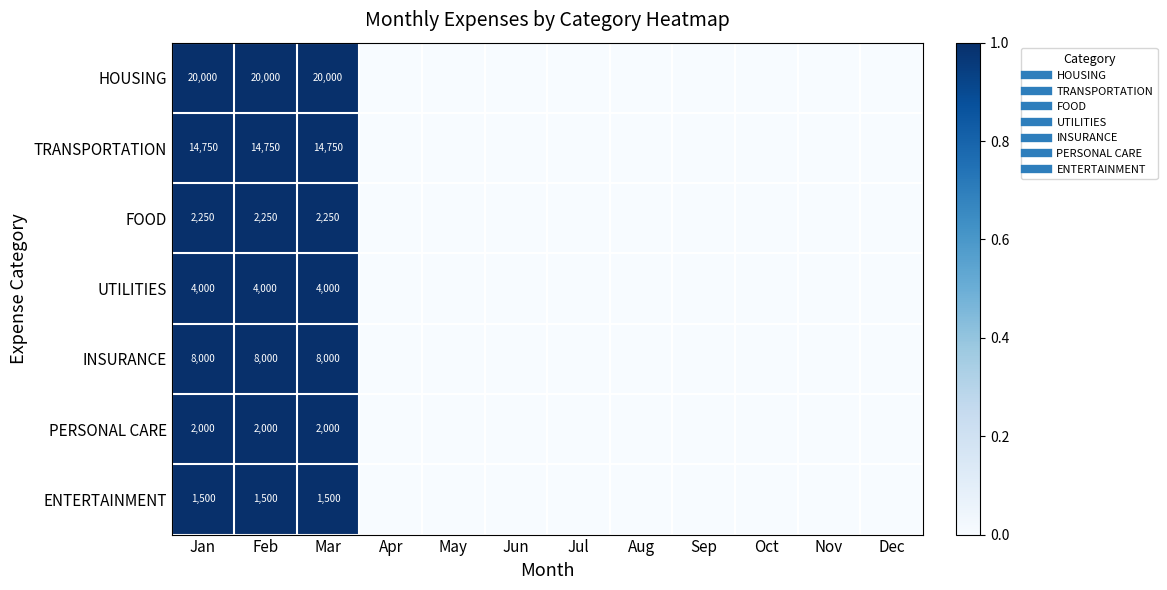

At how many categories does at least one series exceed 0?

3